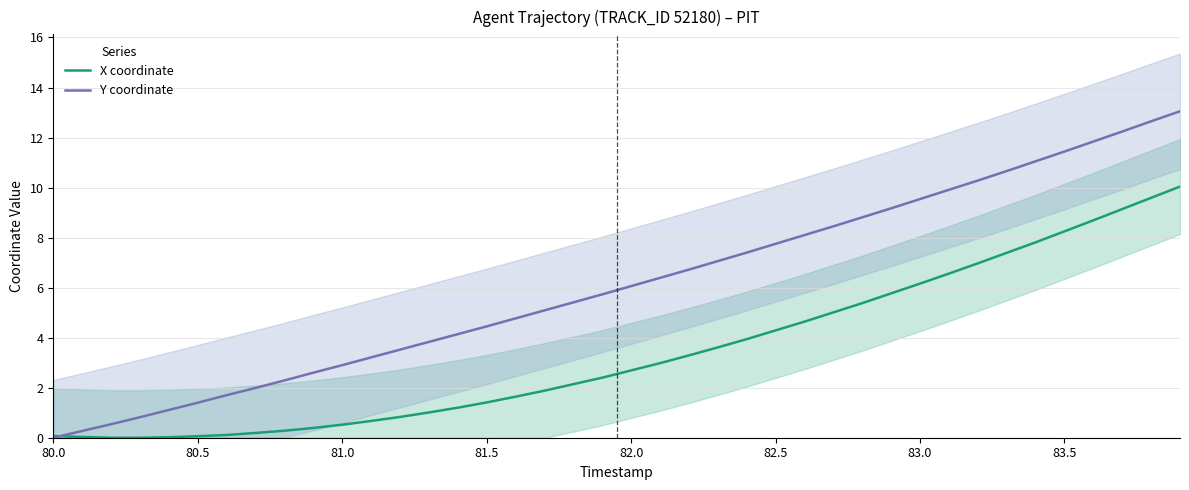

What is the maximum value for X coordinate?

10.0